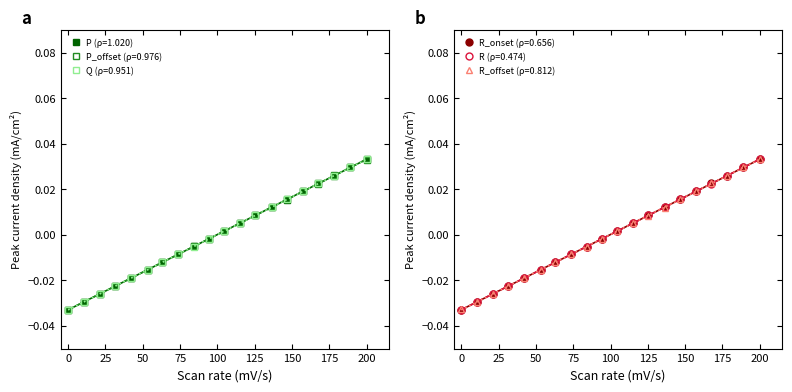

How many lines are shown in the chart?

6